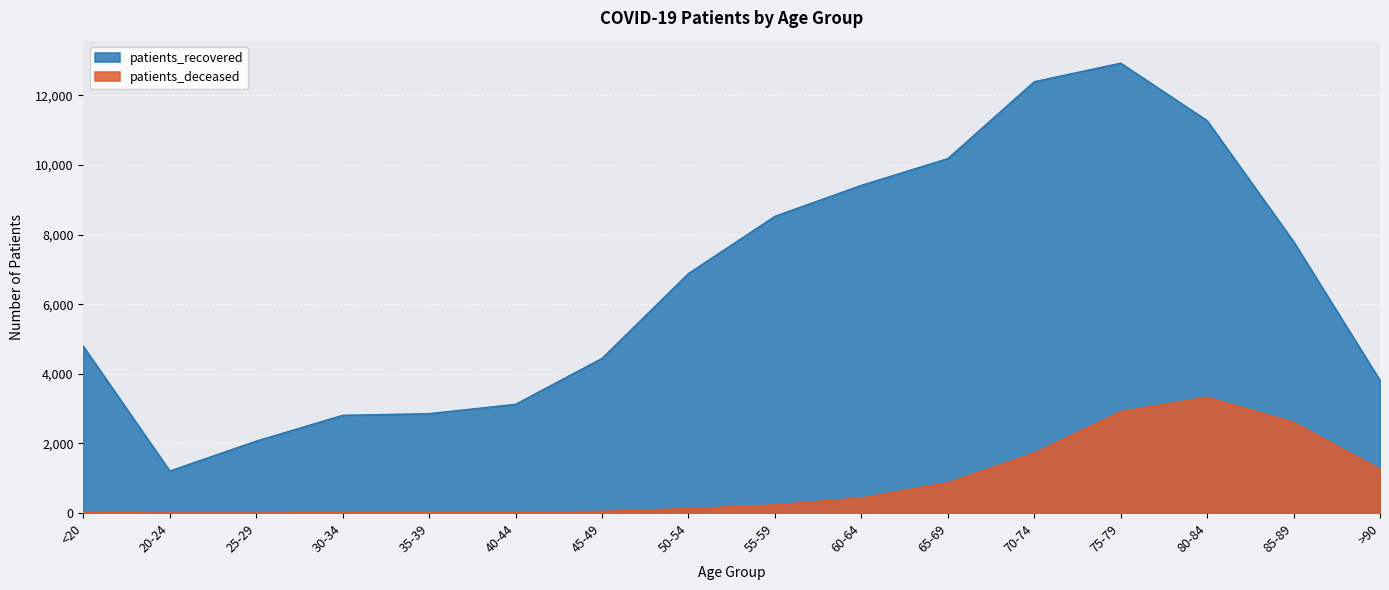

At which label does patients_deceased reach its peak?

80-84